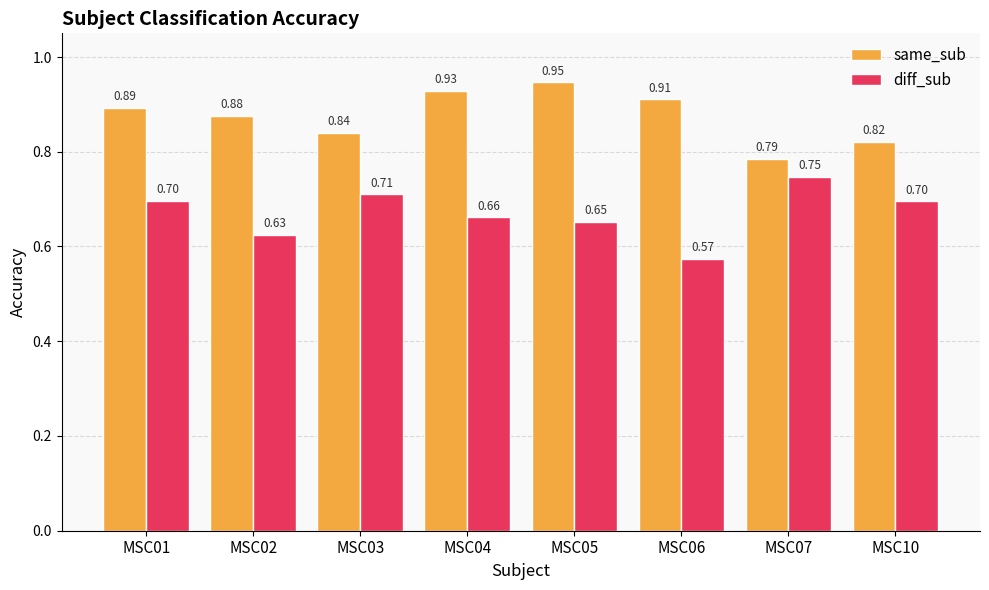

What is the difference between the highest and lowest values at MSC02?

0.2